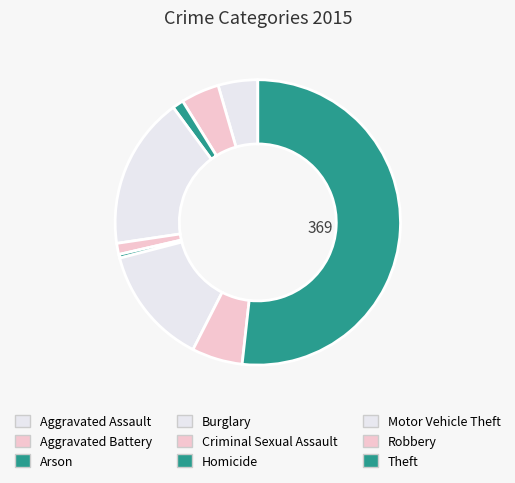

Which slice represents more than half of the pie?

Theft